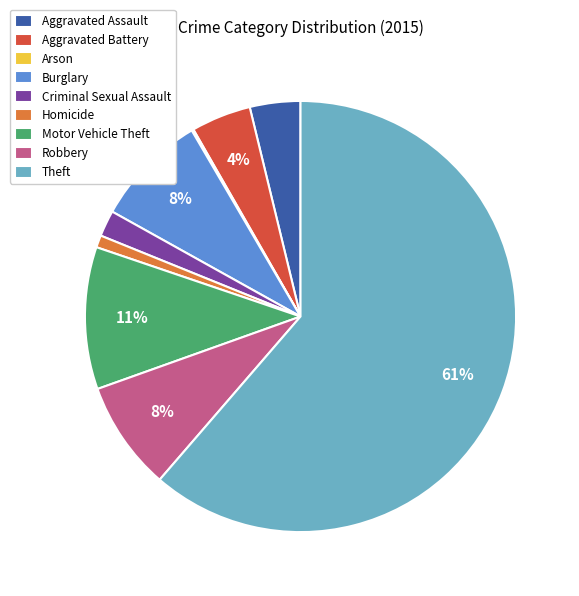

Which category has the biggest portion of the pie?

Theft